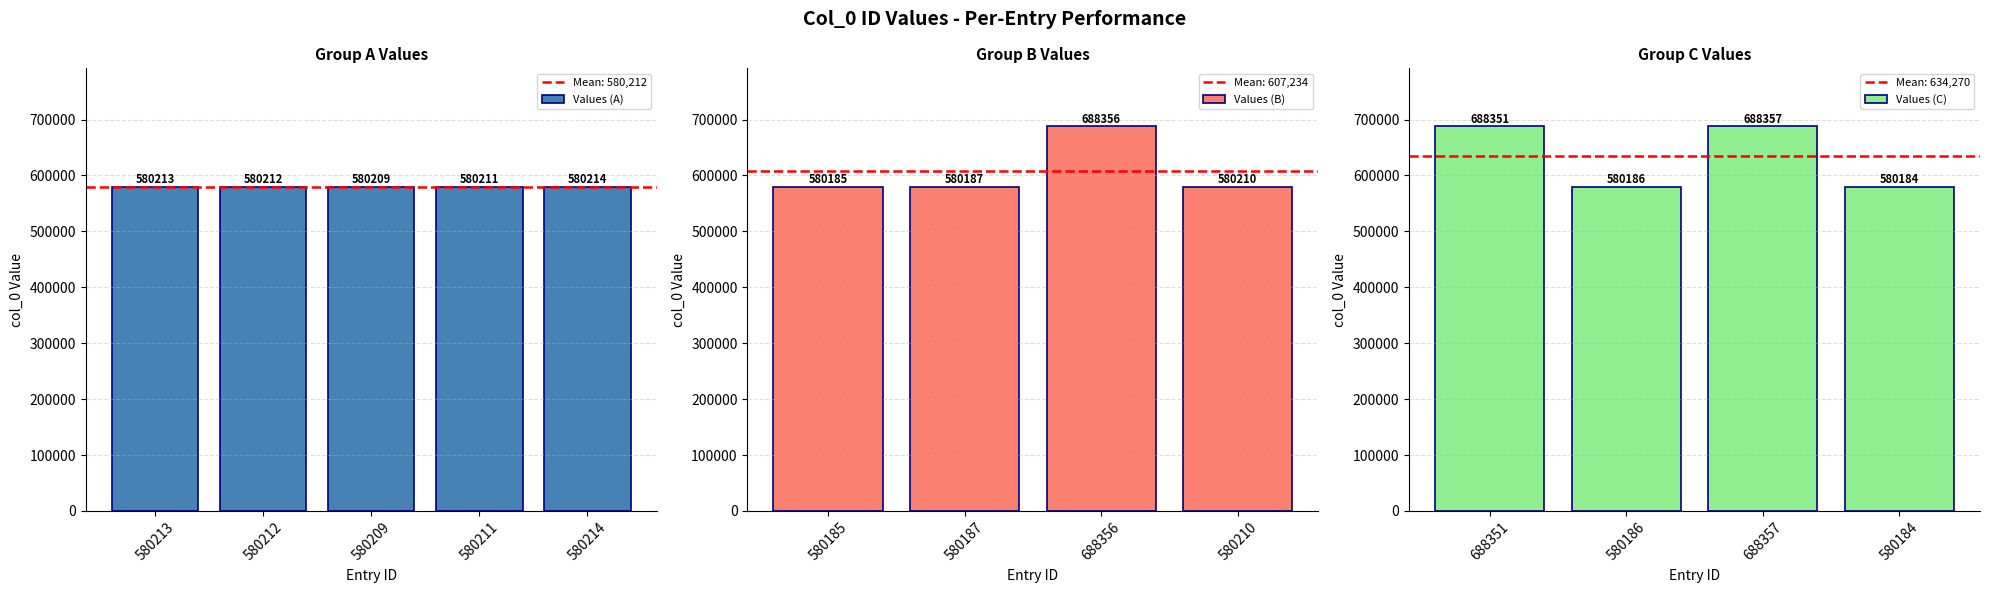

What is the sum of all values?

7867075